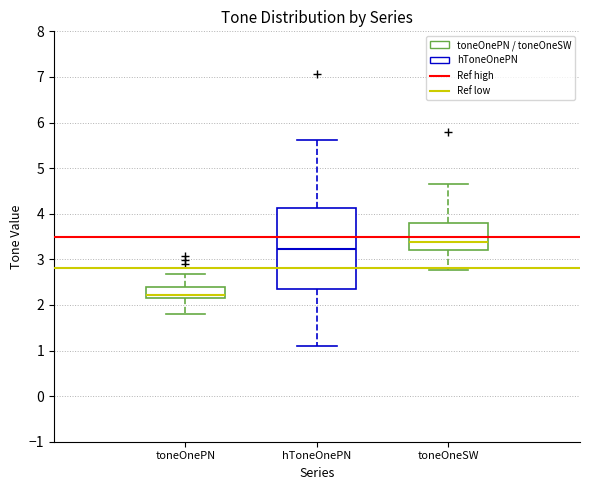

Which box has the lowest median line?

toneOnePN